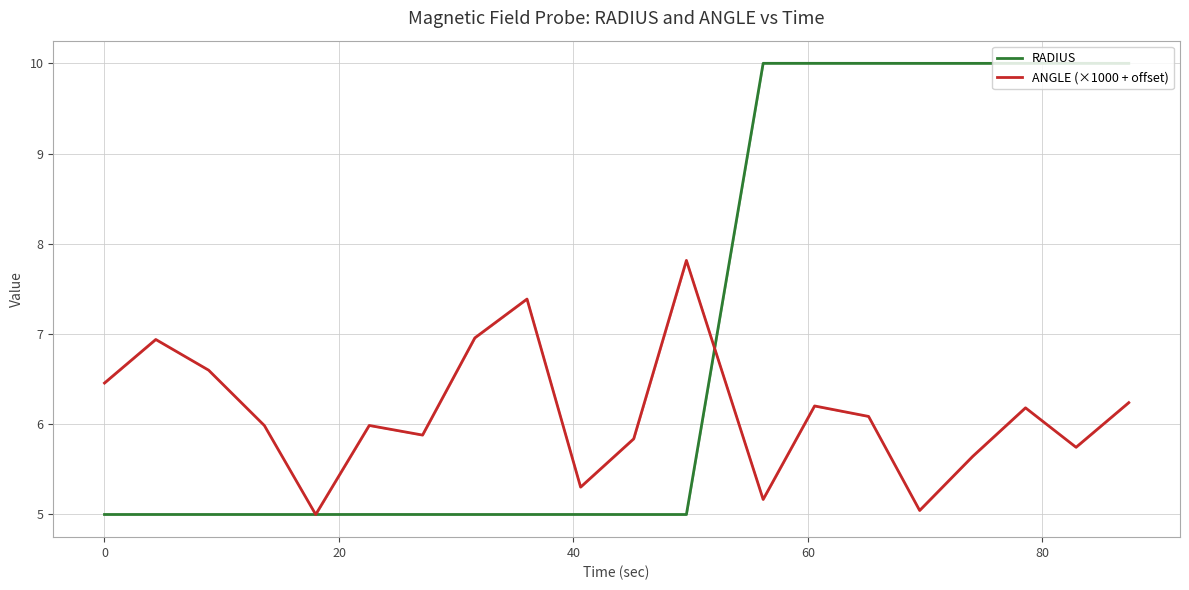

Count the RADIUS values in the range 4 to 9.

12